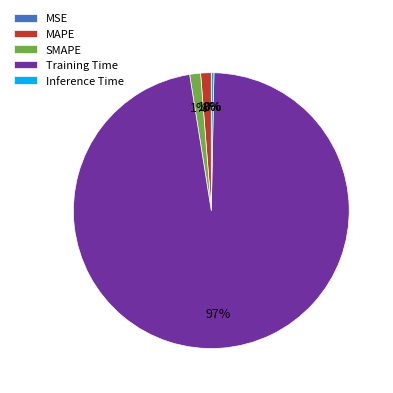

To the nearest percent, what is the combined percentage of Inference Time and MAPE?

2%